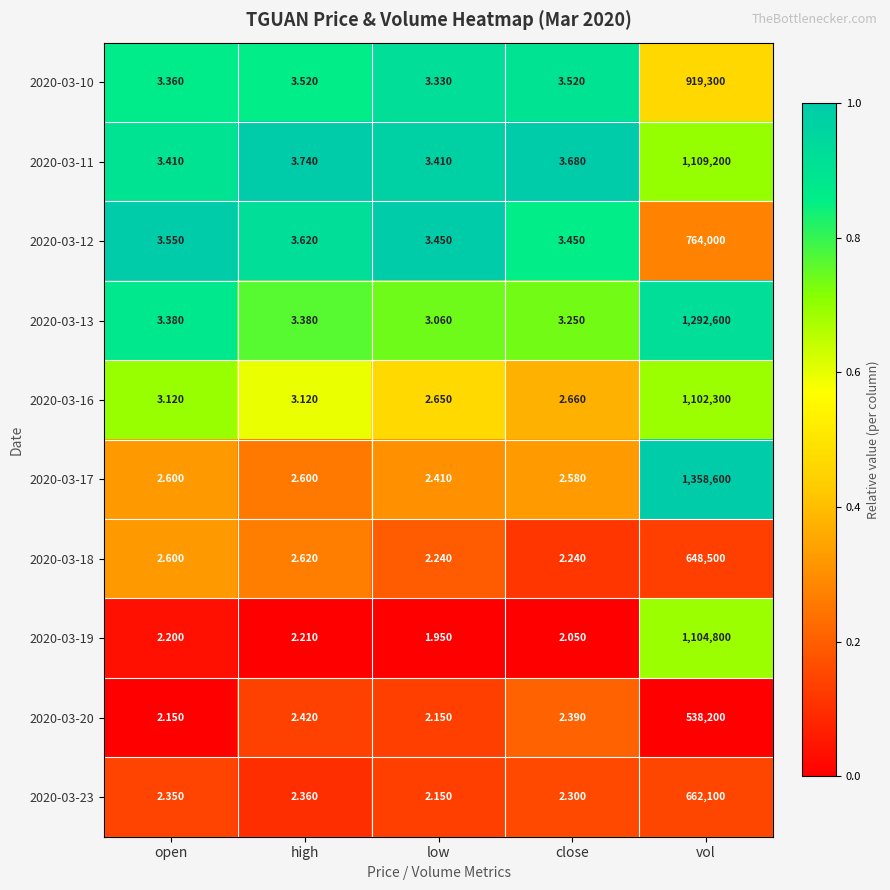

Which label corresponds to the smallest value in the chart?

low